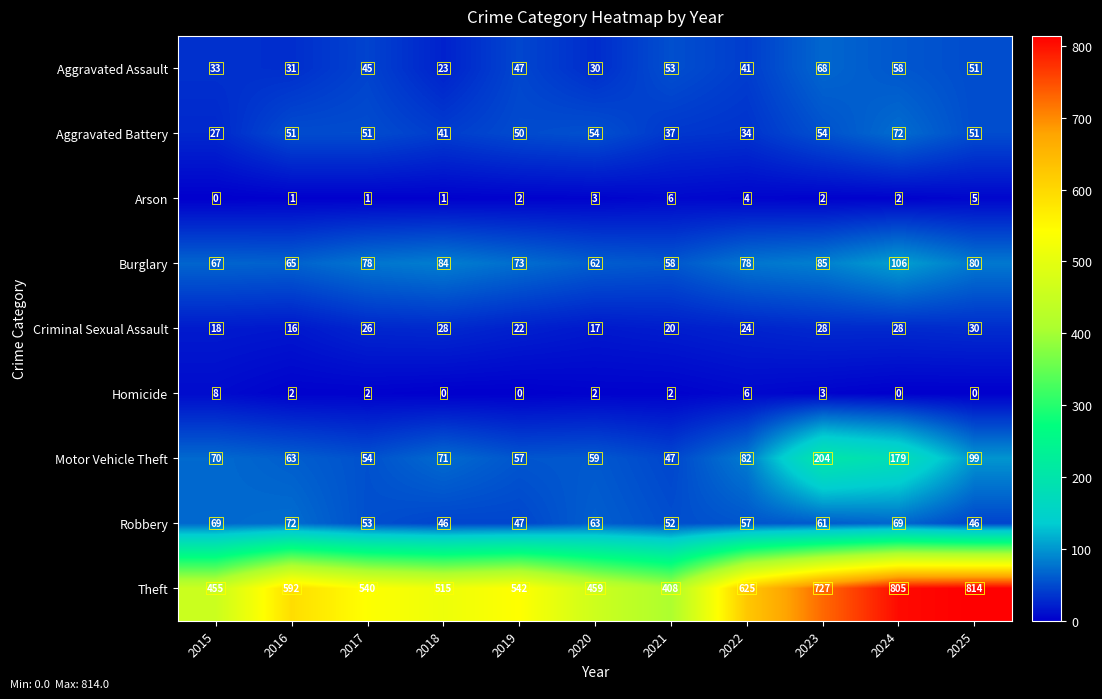

What is the average value of the Criminal Sexual Assault series?

23